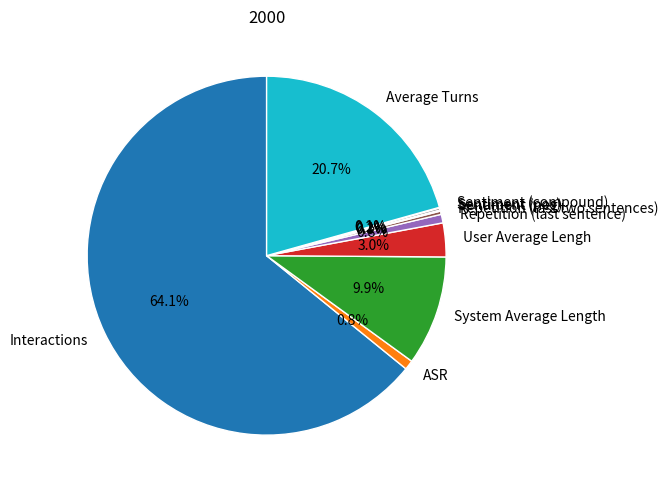

What is the largest slice in the pie chart?

Interactions